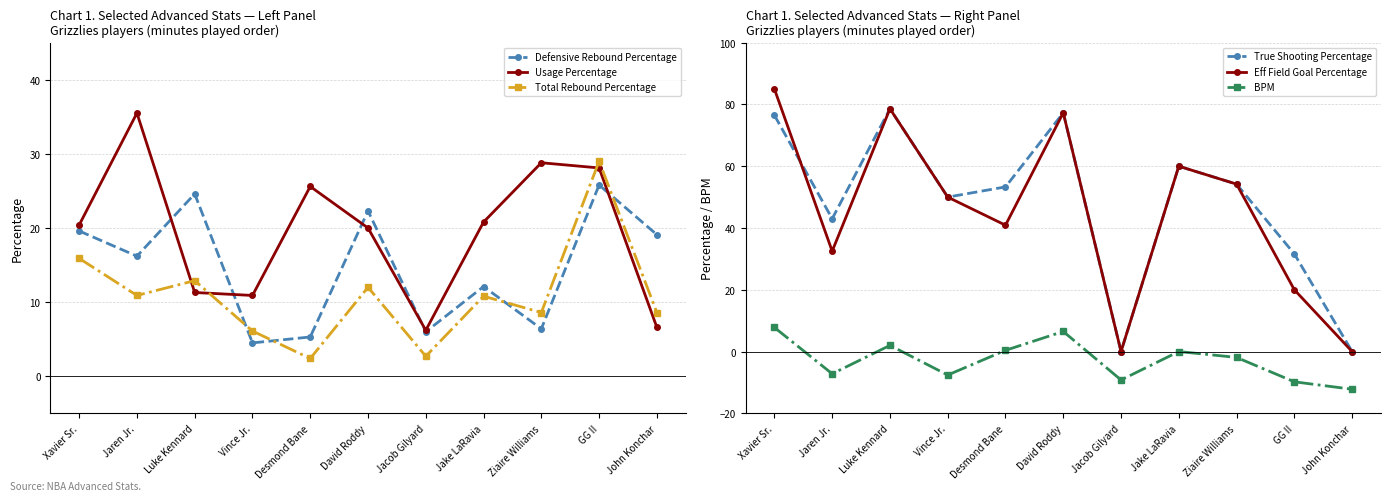

How many interior local peaks does the Usage Percentage series have?

3